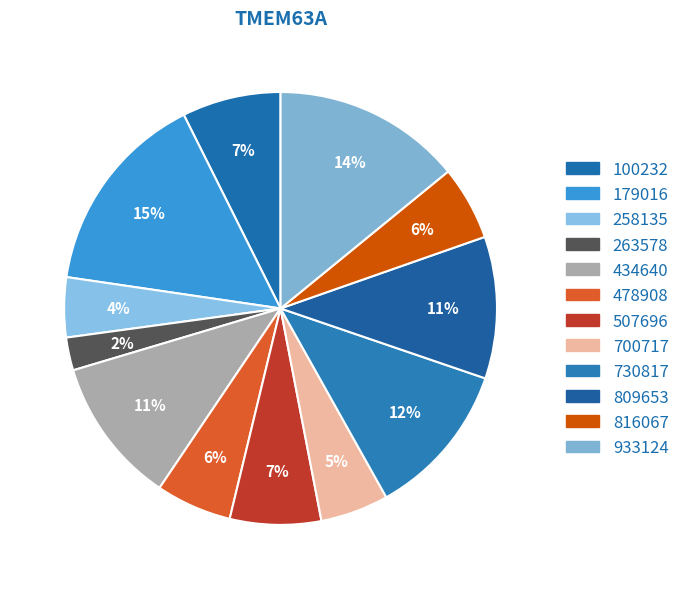

What is the change in value from 816067 to 933124?

+0.5